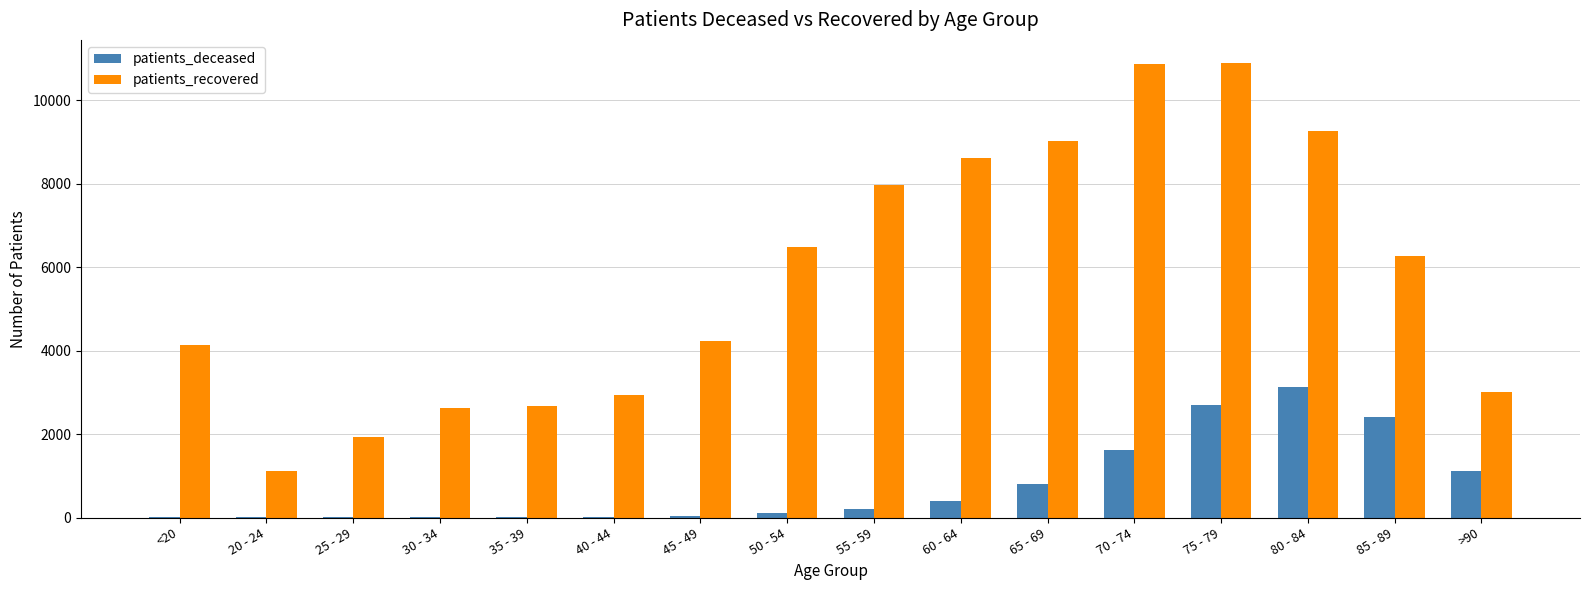

What are all the series names shown in the legend?

patients_deceased, patients_recovered